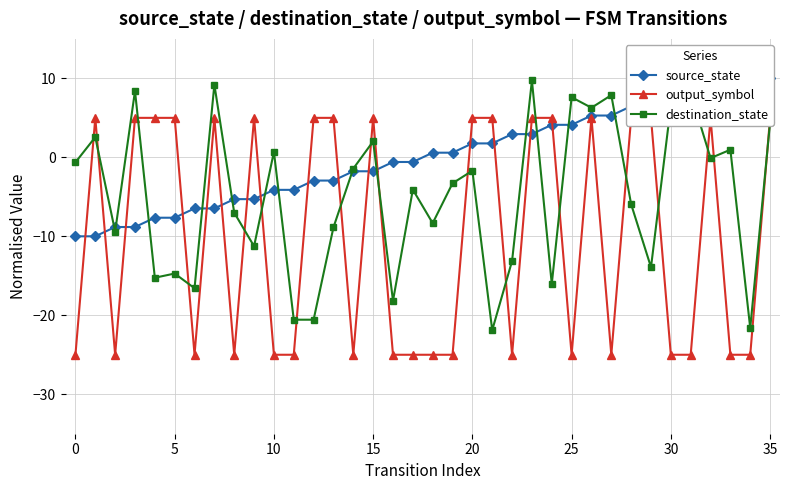

What is the average value of the destination_state series?

-5.0